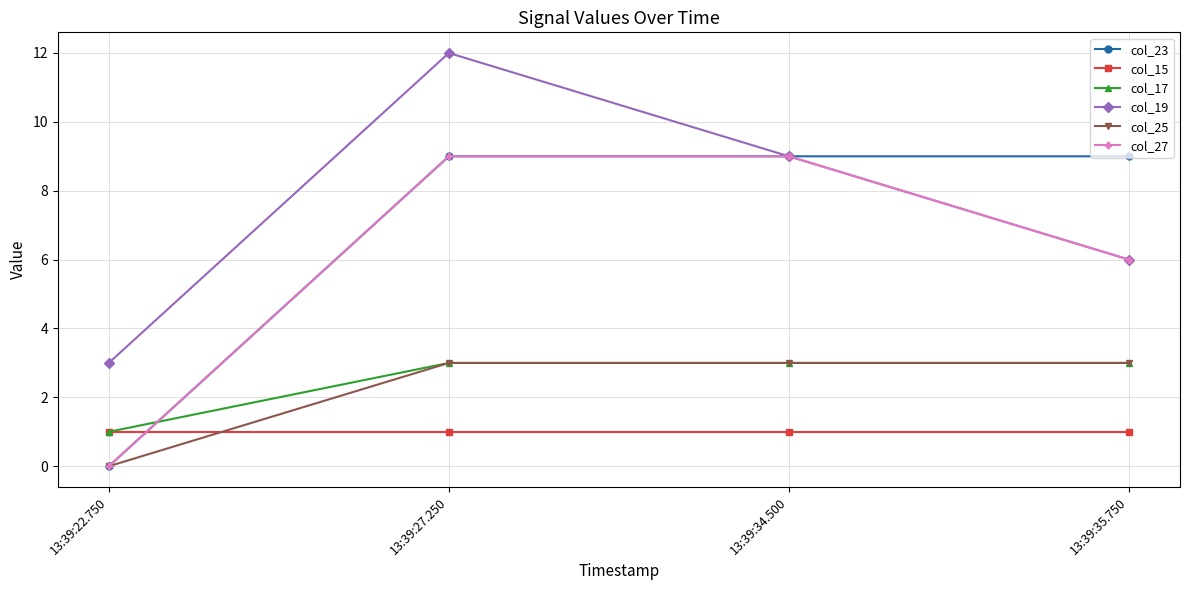

Reading left to right, what are all the values shown in this chart?

col_23: 13:39:22.750=0	13:39:27.250=9	13:39:34.500=9	13:39:35.750=9
col_15: 13:39:22.750=1	13:39:27.250=1	13:39:34.500=1	13:39:35.750=1
col_17: 13:39:22.750=1	13:39:27.250=3	13:39:34.500=3	13:39:35.750=3
col_19: 13:39:22.750=3	13:39:27.250=12	13:39:34.500=9	13:39:35.750=6
col_25: 13:39:22.750=0	13:39:27.250=3	13:39:34.500=3	13:39:35.750=3
col_27: 13:39:22.750=0	13:39:27.250=9	13:39:34.500=9	13:39:35.750=6